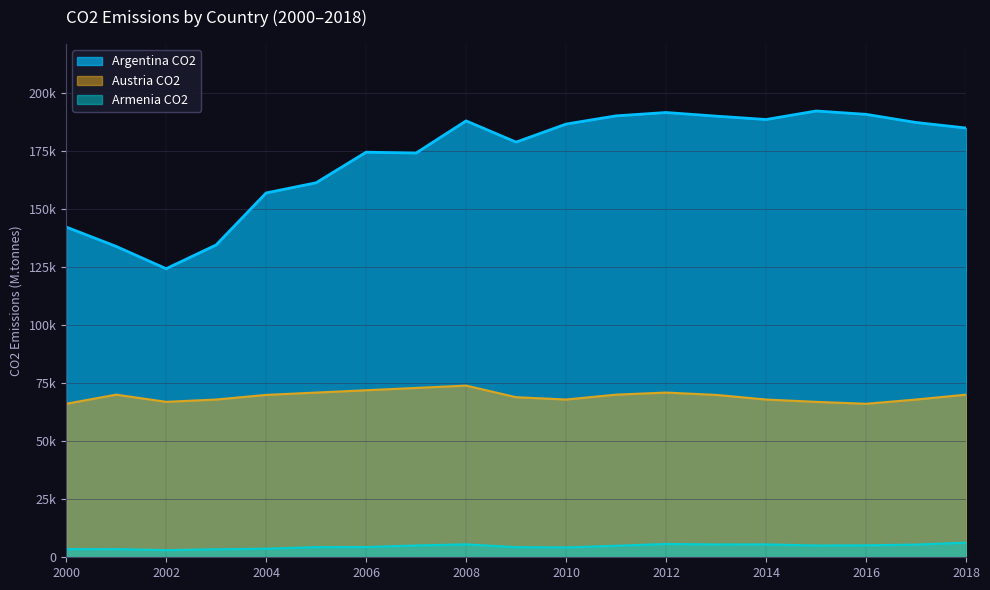

Which category has the lowest value in the Austria series?

2000